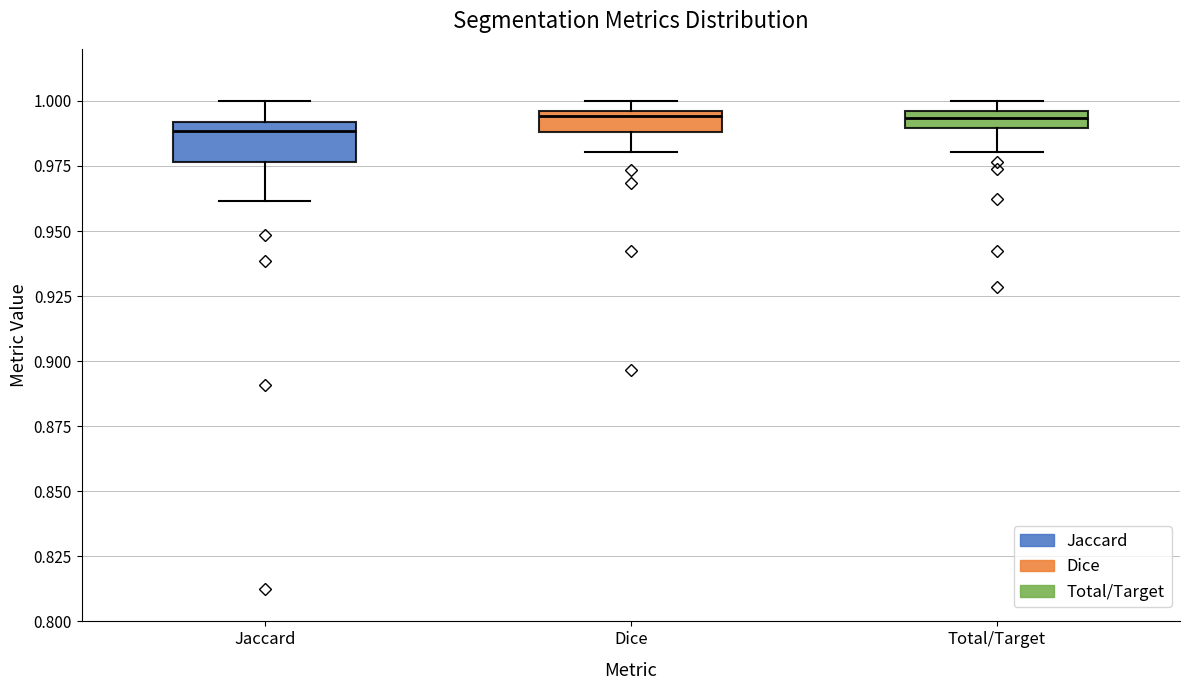

Comparing the boxes themselves (not the whiskers), which one is the tallest?

Jaccard